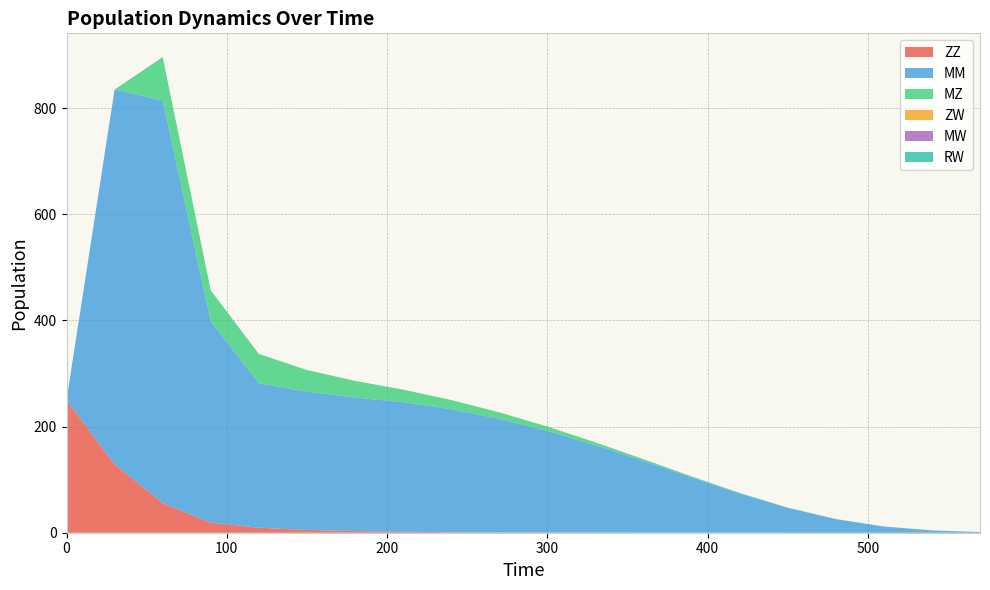

Reading left to right, list all the values displayed in this chart.

ZZ: 250.0	129.1	55.9	19.1	9.4	5.3	3.2	1.8	1.0	0.5	0.3	0.1	0.1	0.0	0.0	0.0	0.0	0.0	0.0	0.0
MM: 0.0	706.2	759.0	379.1	272.5	260.5	251.6	244.3	231.9	214.3	191.6	164.9	135.3	104.3	74.0	46.9	25.7	11.7	4.4	1.3
MZ: 0.0	0.0	81.6	58.4	55.1	40.9	31.4	23.6	17.2	12.1	8.2	5.3	3.3	1.9	1.0	0.5	0.2	0.1	0.0	0.0
ZW: 0.0	0.0	0.0	0.0	0.0	0.0	0.0	0.0	0.0	0.0	0.0	0.0	0.0	0.0	0.0	0.0	0.0	0.0	0.0	0.0
MW: 0.0	0.0	0.0	0.0	0.0	0.0	0.0	0.0	0.0	0.0	0.0	0.0	0.0	0.0	0.0	0.0	0.0	0.0	0.0	0.0
RW: 0.0	0.0	0.0	0.0	0.0	0.0	0.0	0.0	0.0	0.0	0.0	0.0	0.0	0.0	0.0	0.0	0.0	0.0	0.0	0.0